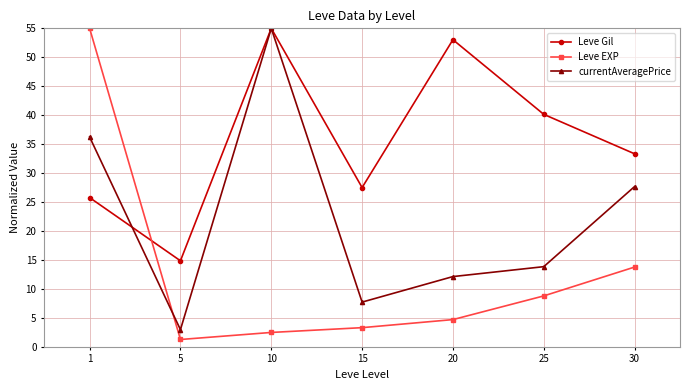

Count the number of data series in this chart.

3